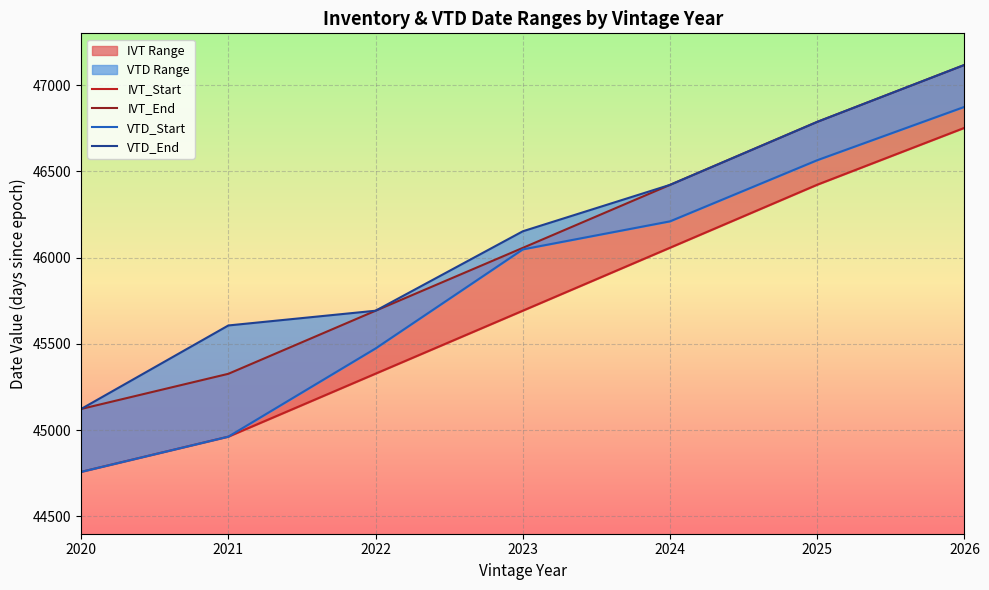

True or false: VTD_End has more than 0 interior local peaks.

False